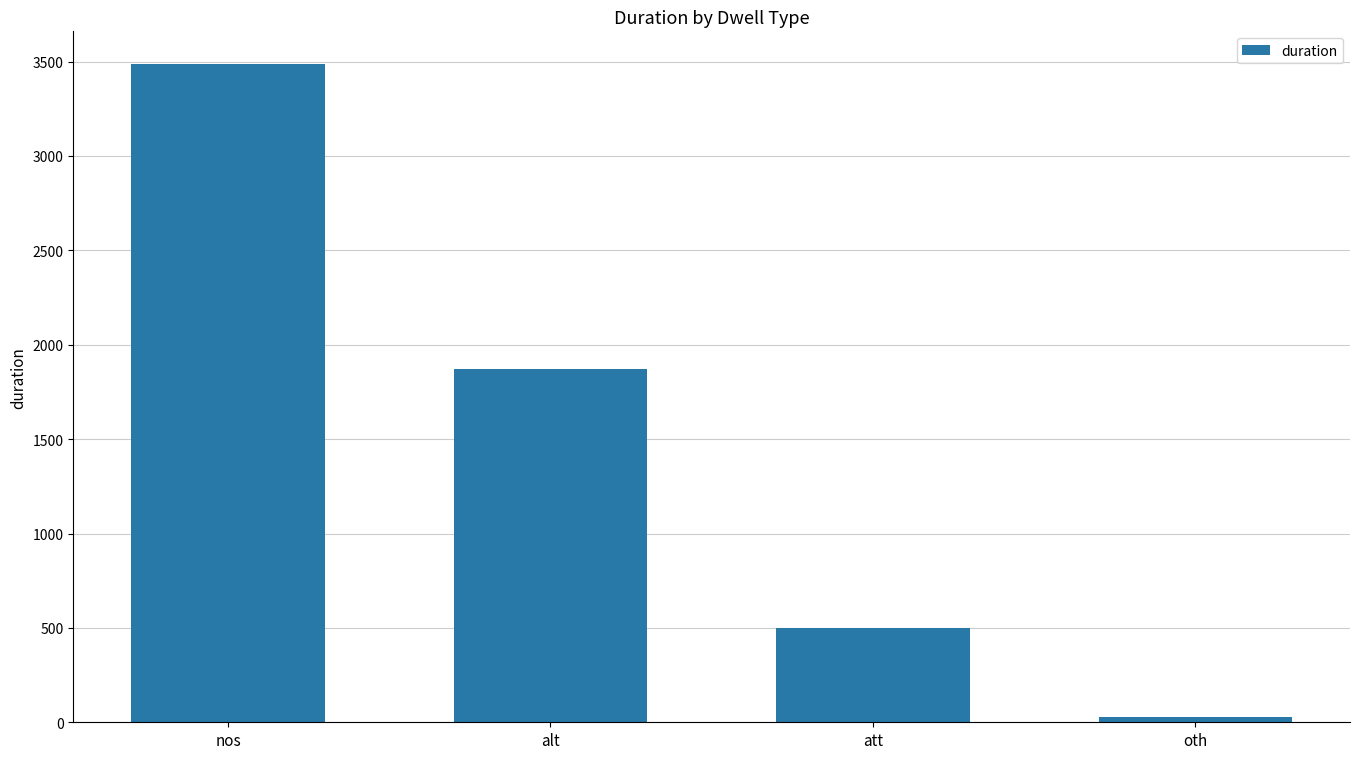

How many data points are less than 1874?

2